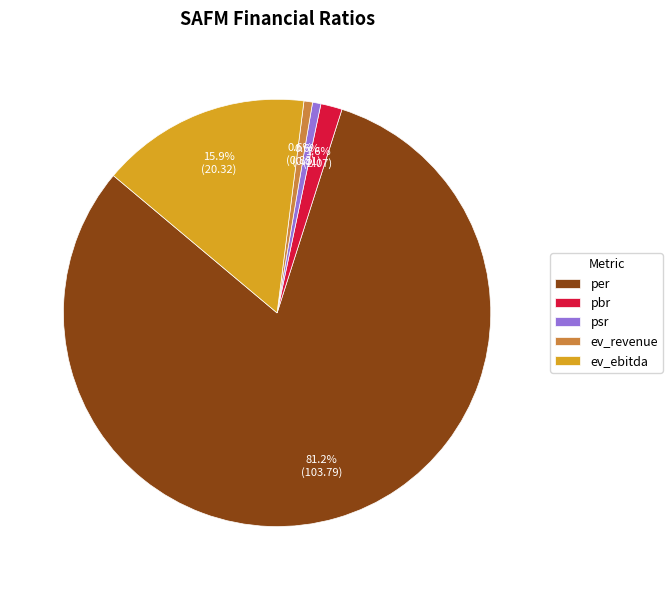

Combined, do psr and ev_ebitda account for over 50%?

No